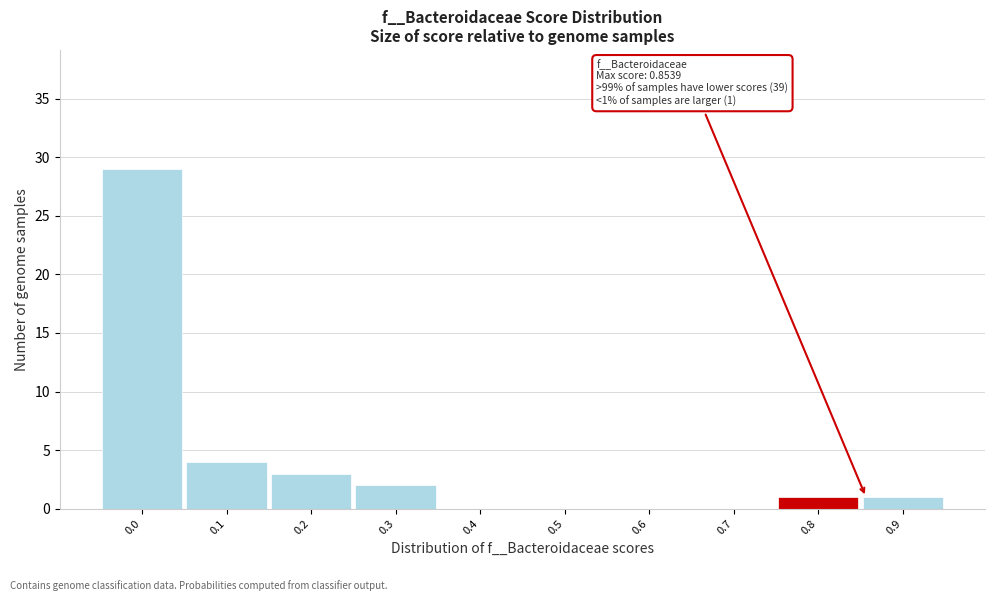

Reading left to right, transcribe all the data shown in this chart.

0.0=29	0.1=4	0.2=3	0.3=2	0.4=0	0.5=0	0.6=0	0.7=0	0.8=1	0.9=1